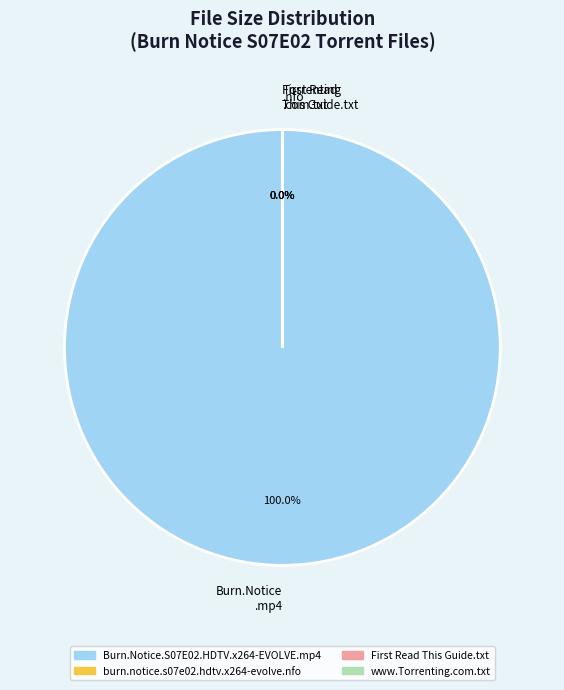

Count the number of slices in the pie.

4